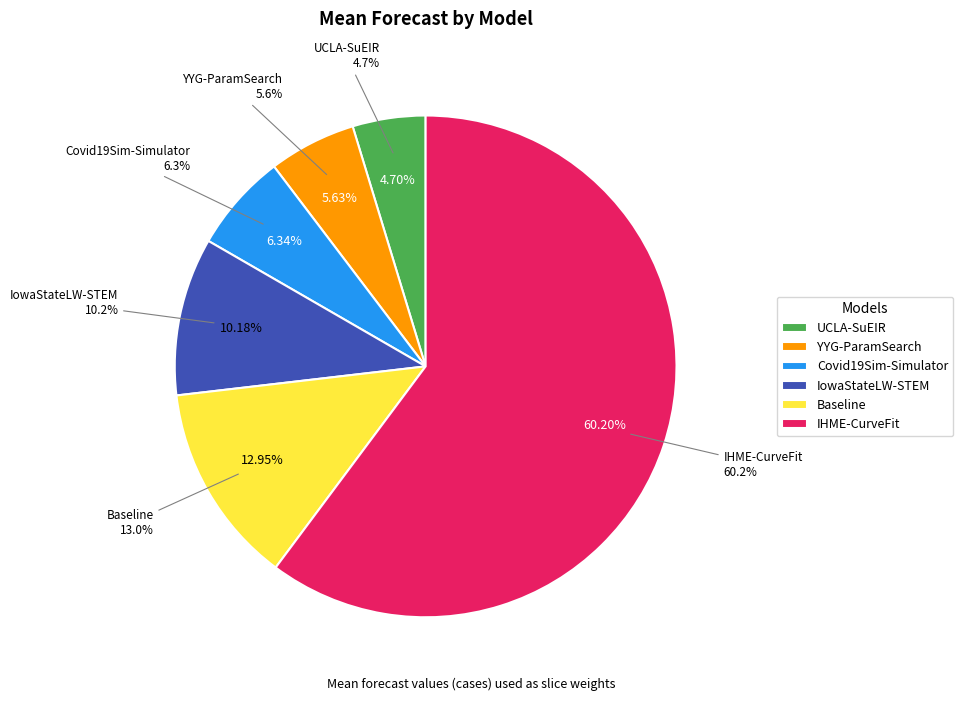

Count the number of slices in the pie.

6